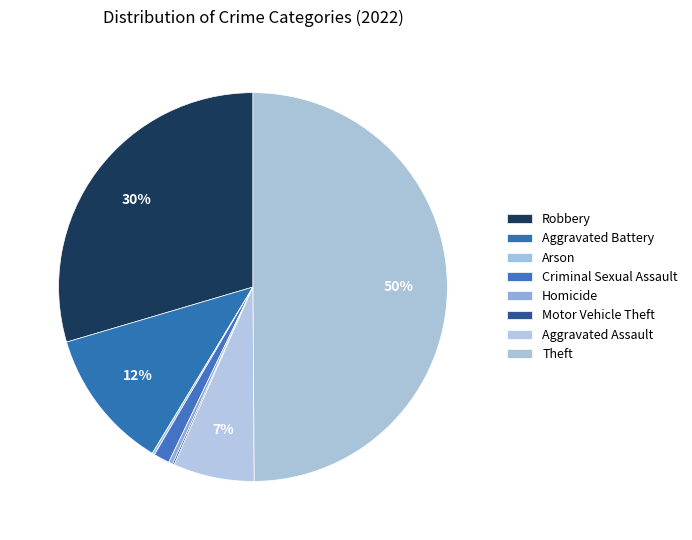

True or false: Motor Vehicle Theft accounts for 1% of the total.

False